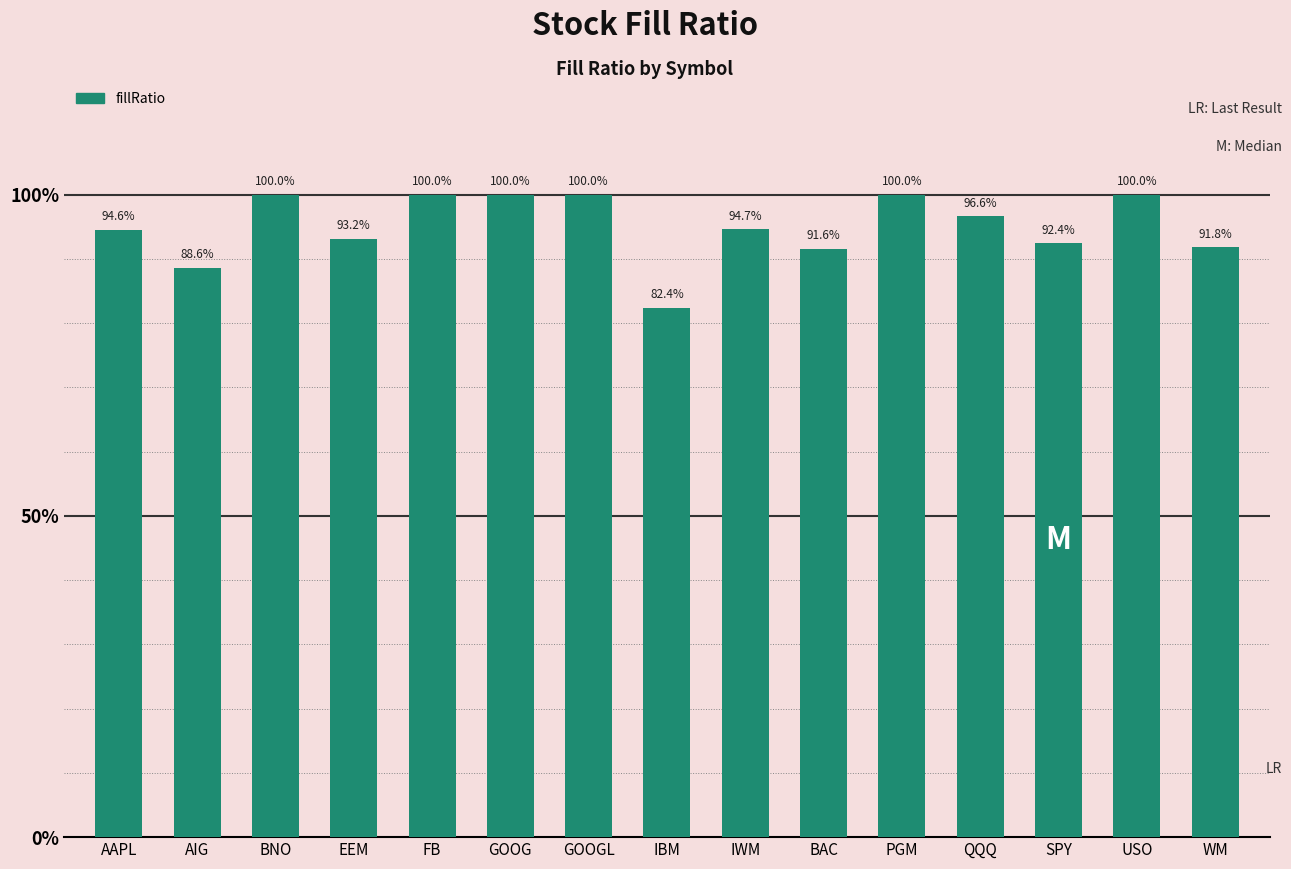

The chart shows a value of 0.9 at WM. True or false?

True